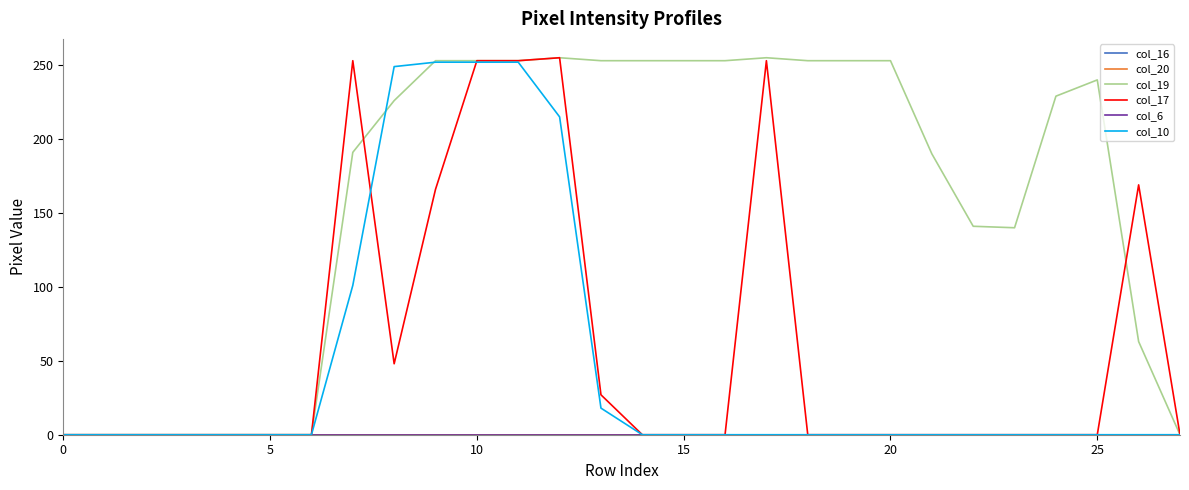

What is the label of the 3rd point from the right?

25